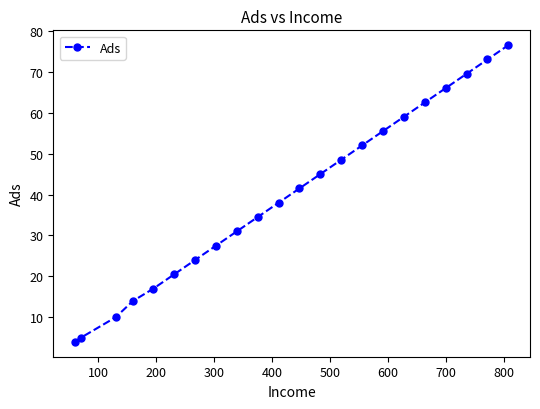

True or false: the data has more than 2 interior local peaks.

False